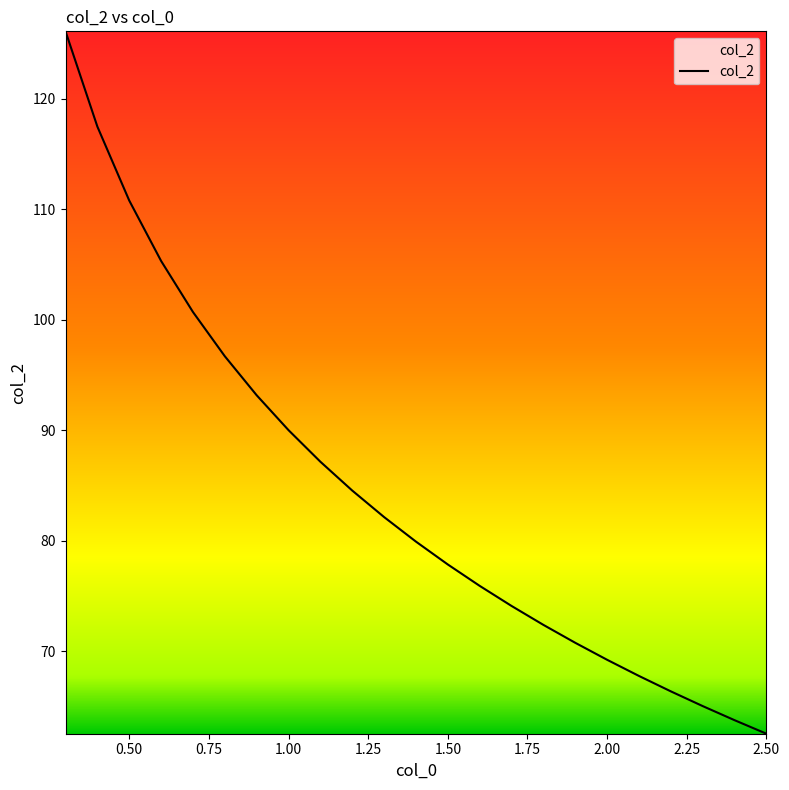

What is the smallest value displayed?

62.5